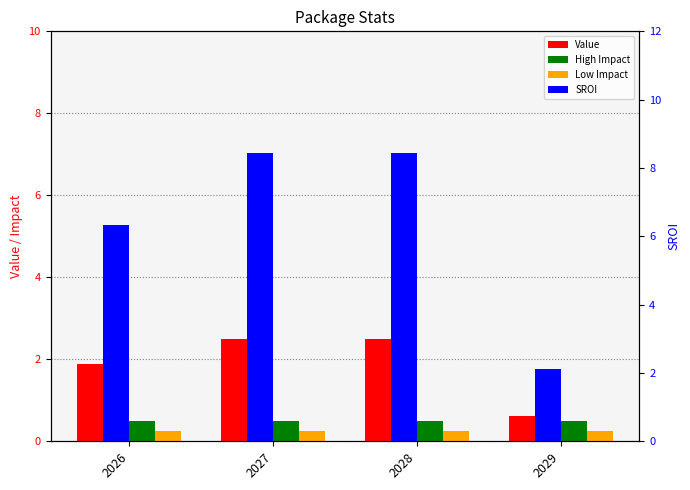

Is it true that SROI equals 8.4 at 2028?

True